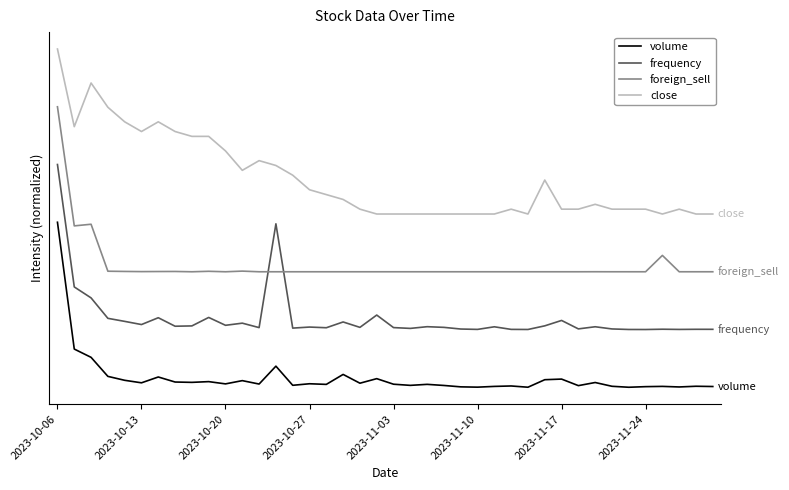

What is the difference between the second highest and second lowest values in the close series?

0.8